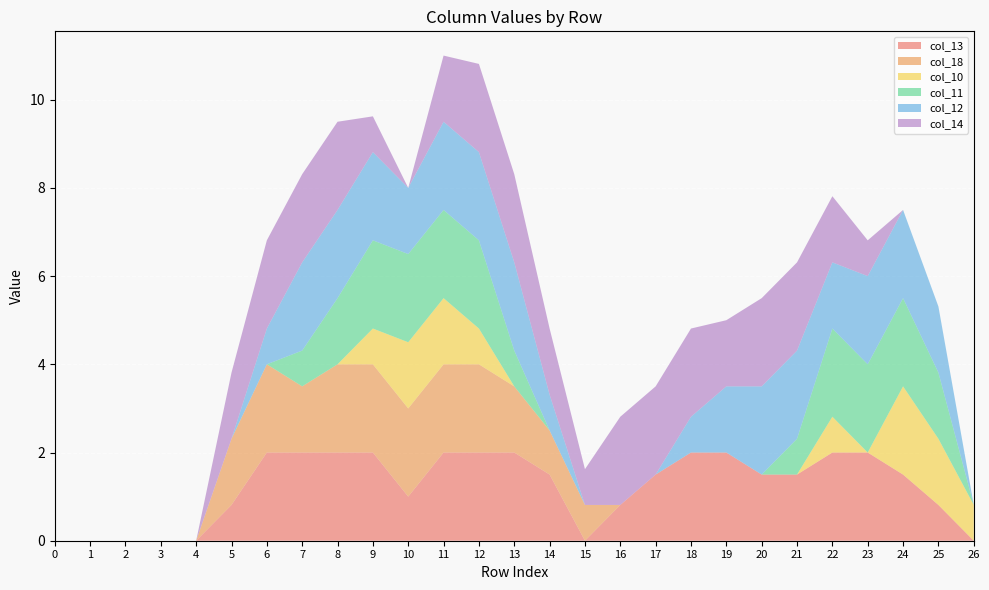

Reading right to left, list all the values displayed in this chart.

col_13: 26=0.0	25=0.8	24=1.5	23=2.0	22=2.0	21=1.5	20=1.5	19=2.0	18=2.0	17=1.5	16=0.8	15=0.0	14=1.5	13=2.0	12=2.0	11=2.0	10=1.0	9=2.0	8=2.0	7=2.0	6=2.0	5=0.8	4=0.0	3=0.0	2=0.0	1=0.0	0=0.0
col_18: 26=0.0	25=0.0	24=0.0	23=0.0	22=0.0	21=0.0	20=0.0	19=0.0	18=0.0	17=0.0	16=0.0	15=0.8	14=1.0	13=1.5	12=2.0	11=2.0	10=2.0	9=2.0	8=2.0	7=1.5	6=2.0	5=1.5	4=0.0	3=0.0	2=0.0	1=0.0	0=0.0
col_10: 26=0.8	25=1.5	24=2.0	23=0.0	22=0.8	21=0.0	20=0.0	19=0.0	18=0.0	17=0.0	16=0.0	15=0.0	14=0.0	13=0.0	12=0.8	11=1.5	10=1.5	9=0.8	8=0.0	7=0.0	6=0.0	5=0.0	4=0.0	3=0.0	2=0.0	1=0.0	0=0.0
col_11: 26=0.0	25=1.5	24=2.0	23=2.0	22=2.0	21=0.8	20=0.0	19=0.0	18=0.0	17=0.0	16=0.0	15=0.0	14=0.0	13=0.8	12=2.0	11=2.0	10=2.0	9=2.0	8=1.5	7=0.8	6=0.0	5=0.0	4=0.0	3=0.0	2=0.0	1=0.0	0=0.0
col_12: 26=0.0	25=1.5	24=2.0	23=2.0	22=1.5	21=2.0	20=2.0	19=1.5	18=0.8	17=0.0	16=0.0	15=0.0	14=0.8	13=2.0	12=2.0	11=2.0	10=1.5	9=2.0	8=2.0	7=2.0	6=0.8	5=0.0	4=0.0	3=0.0	2=0.0	1=0.0	0=0.0
col_14: 26=0.0	25=0.0	24=0.0	23=0.8	22=1.5	21=2.0	20=2.0	19=1.5	18=2.0	17=2.0	16=2.0	15=0.8	14=1.5	13=2.0	12=2.0	11=1.5	10=0.0	9=0.8	8=2.0	7=2.0	6=2.0	5=1.5	4=0.0	3=0.0	2=0.0	1=0.0	0=0.0